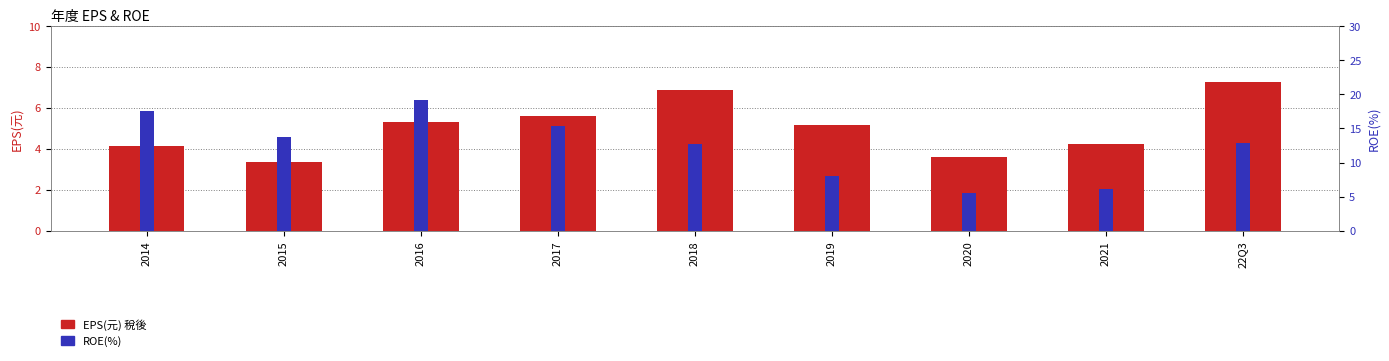

What is the approximate value of EPS(元) 稅後 at 2014?

4.1